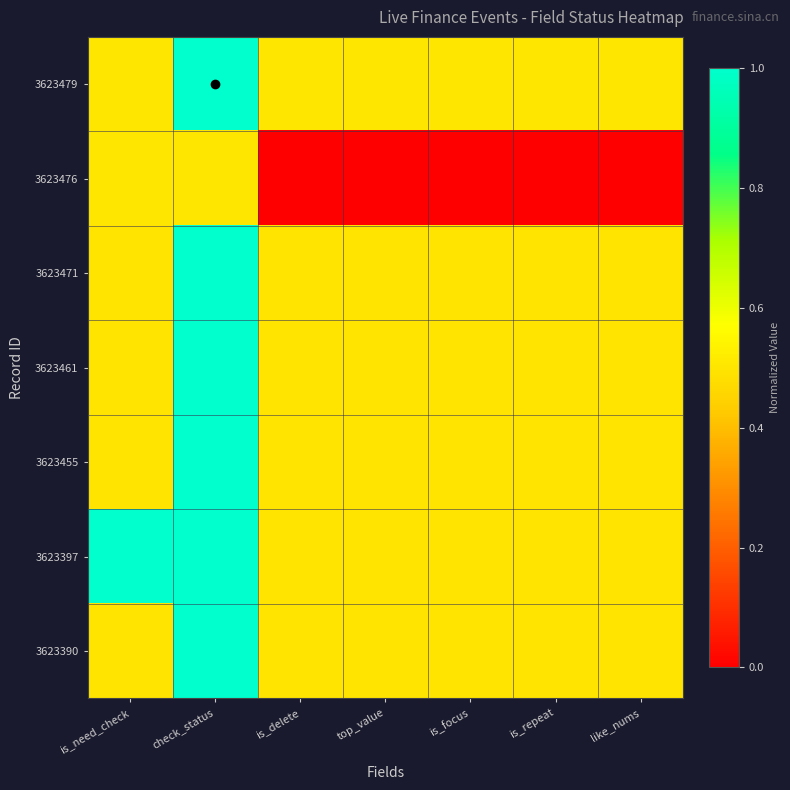

Reading left to right, list all the values displayed in this chart.

3623479: is_need_check=0.5	check_status=1.0	is_delete=0.5	top_value=0.5	is_focus=0.5	is_repeat=0.5	like_nums=0.5
3623476: is_need_check=0.5	check_status=0.5	is_delete=0.0	top_value=0.0	is_focus=0.0	is_repeat=0.0	like_nums=0.0
3623471: is_need_check=0.5	check_status=1.0	is_delete=0.5	top_value=0.5	is_focus=0.5	is_repeat=0.5	like_nums=0.5
3623461: is_need_check=0.5	check_status=1.0	is_delete=0.5	top_value=0.5	is_focus=0.5	is_repeat=0.5	like_nums=0.5
3623455: is_need_check=0.5	check_status=1.0	is_delete=0.5	top_value=0.5	is_focus=0.5	is_repeat=0.5	like_nums=0.5
3623397: is_need_check=1.0	check_status=1.0	is_delete=0.5	top_value=0.5	is_focus=0.5	is_repeat=0.5	like_nums=0.5
3623390: is_need_check=0.5	check_status=1.0	is_delete=0.5	top_value=0.5	is_focus=0.5	is_repeat=0.5	like_nums=0.5